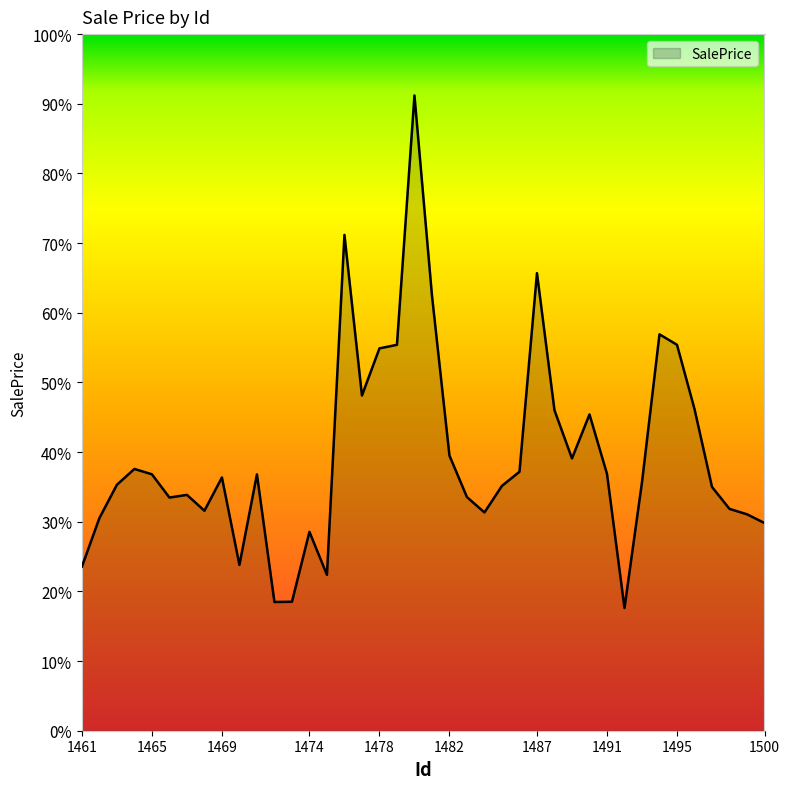

Does the chart display data point markers on the line(s)?

No